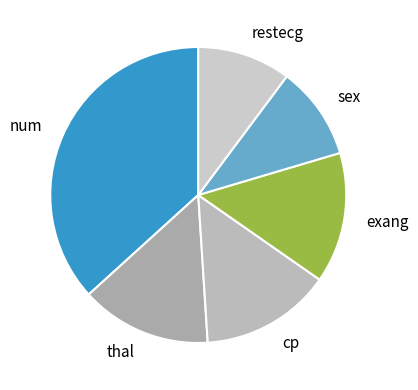

Is there any slice that represents more than half of the pie?

No